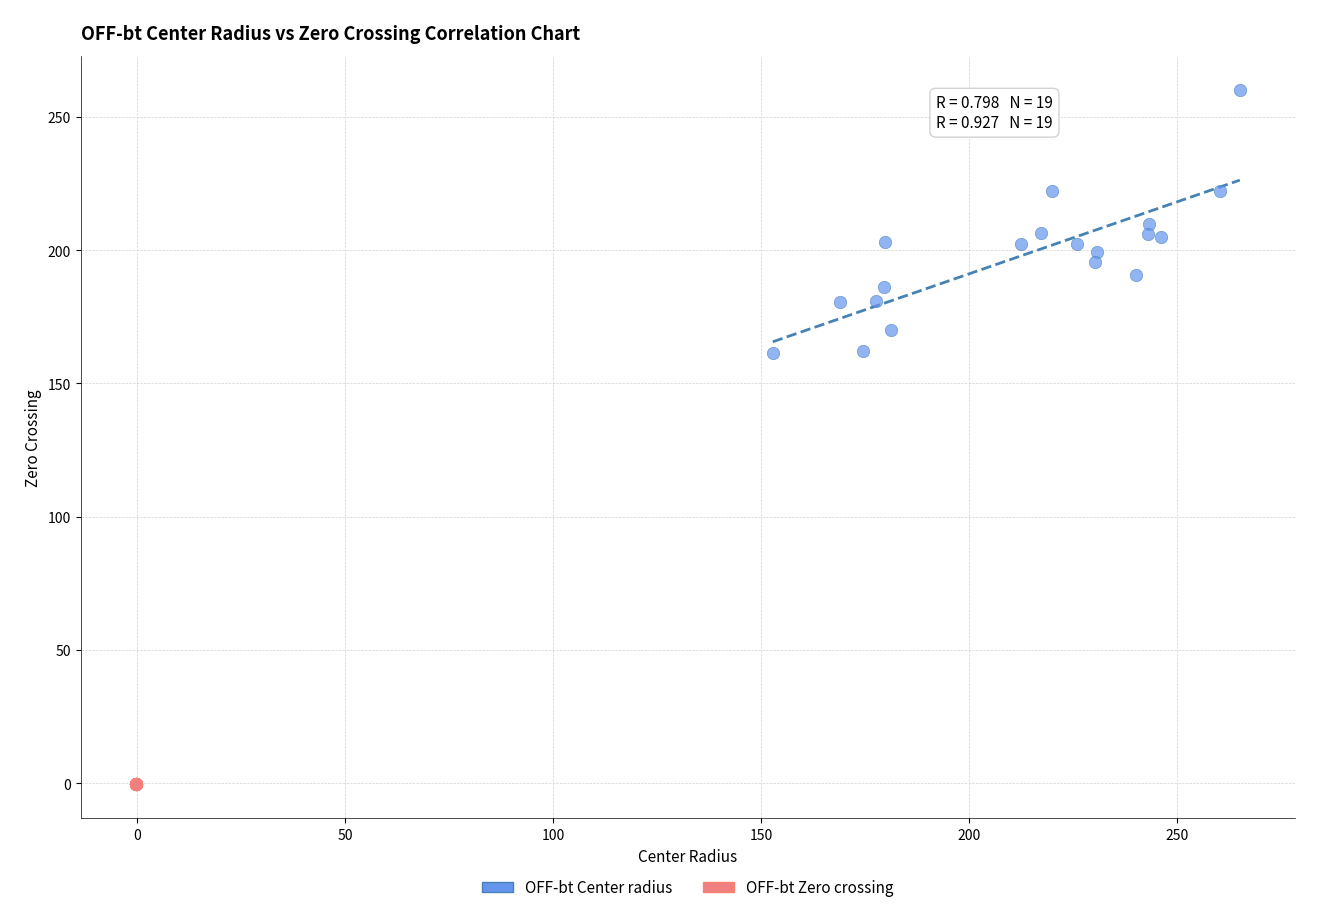

What are all the series names shown in the legend?

OFF-bt Center radius, OFF-bt Zero crossing